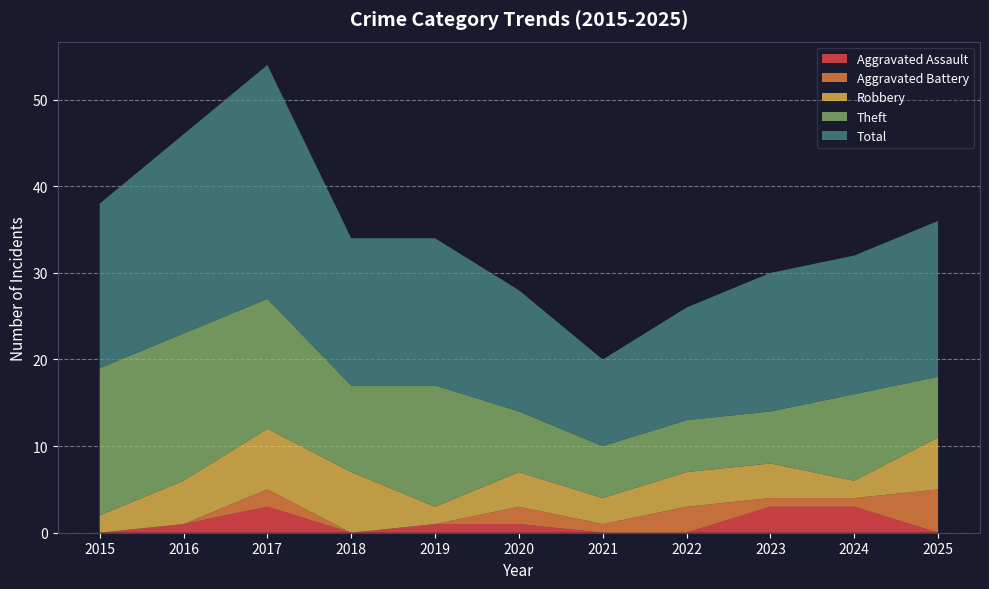

Reading left to right, what are all the values shown in this chart?

Aggravated Assault: 2015=0	2016=1	2017=3	2018=0	2019=1	2020=1	2021=0	2022=0	2023=3	2024=3	2025=0
Aggravated Battery: 2015=0	2016=0	2017=2	2018=0	2019=0	2020=2	2021=1	2022=3	2023=1	2024=1	2025=5
Robbery: 2015=2	2016=5	2017=7	2018=7	2019=2	2020=4	2021=3	2022=4	2023=4	2024=2	2025=6
Theft: 2015=17	2016=17	2017=15	2018=10	2019=14	2020=7	2021=6	2022=6	2023=6	2024=10	2025=7
Total: 2015=19	2016=23	2017=27	2018=17	2019=17	2020=14	2021=10	2022=13	2023=16	2024=16	2025=18